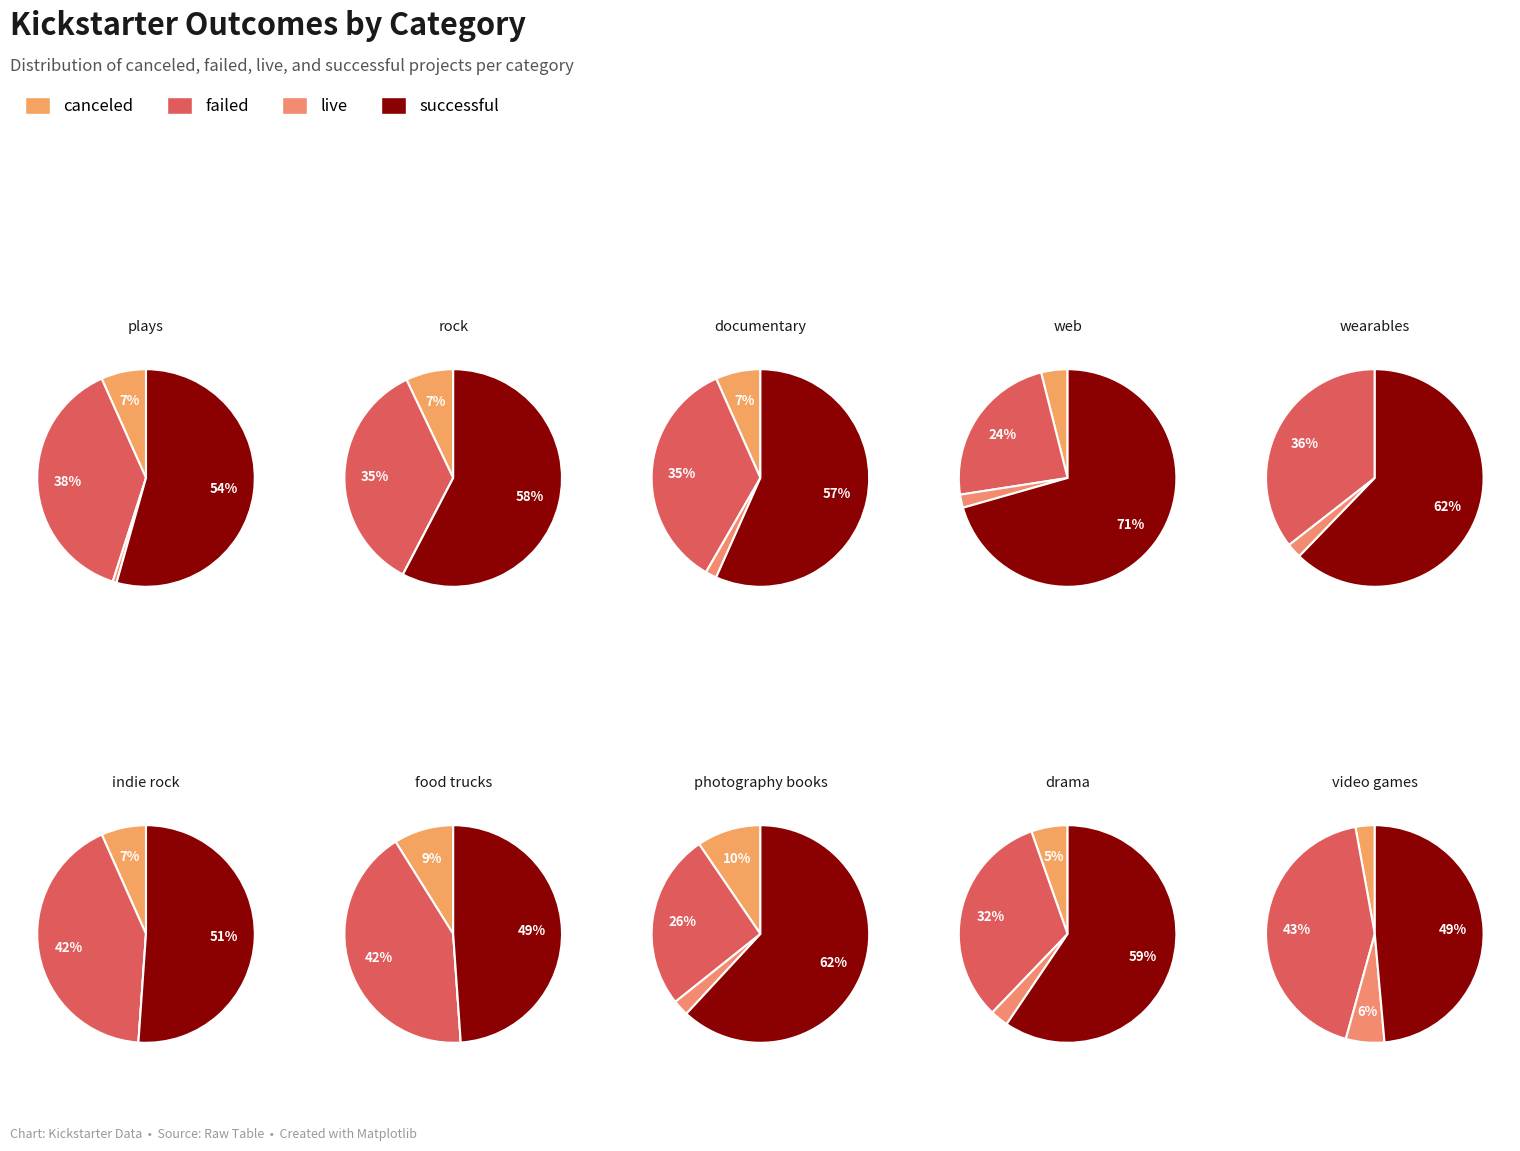

To the nearest percent, what portion does food trucks represent?

4%